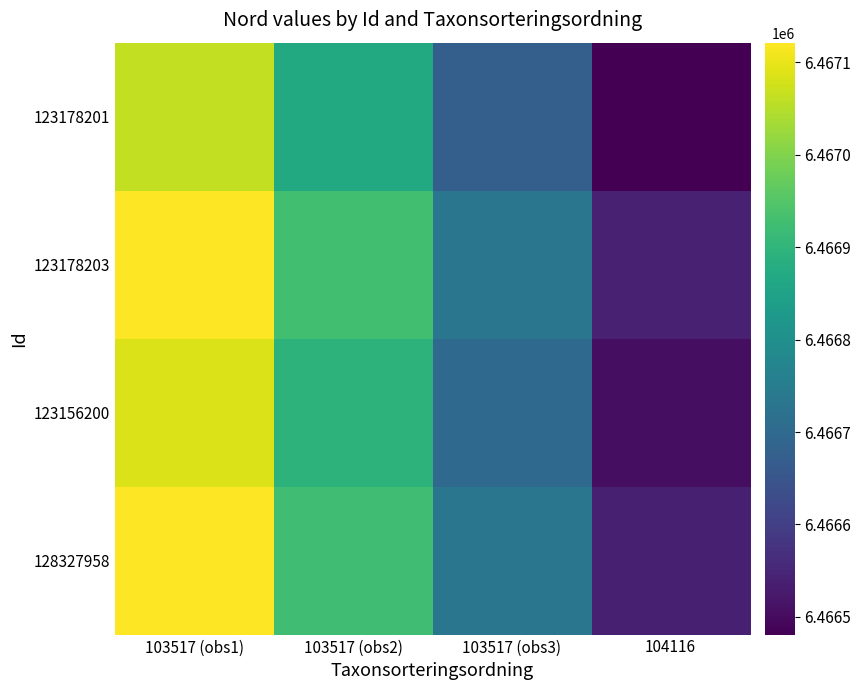

Which series has the widest spread of values?

123178203